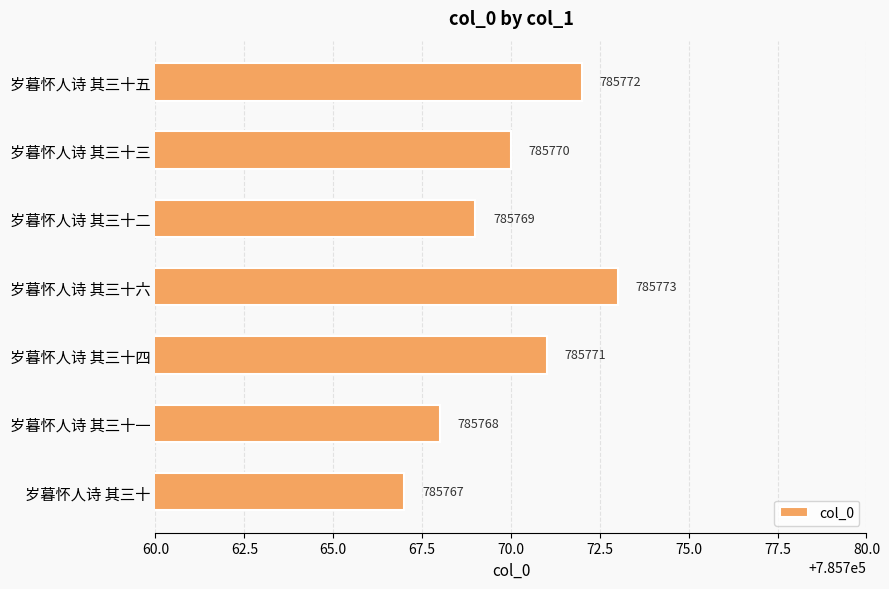

The chart shows a value of 315917 at 岁暮怀人诗 其三十二. True or false?

False